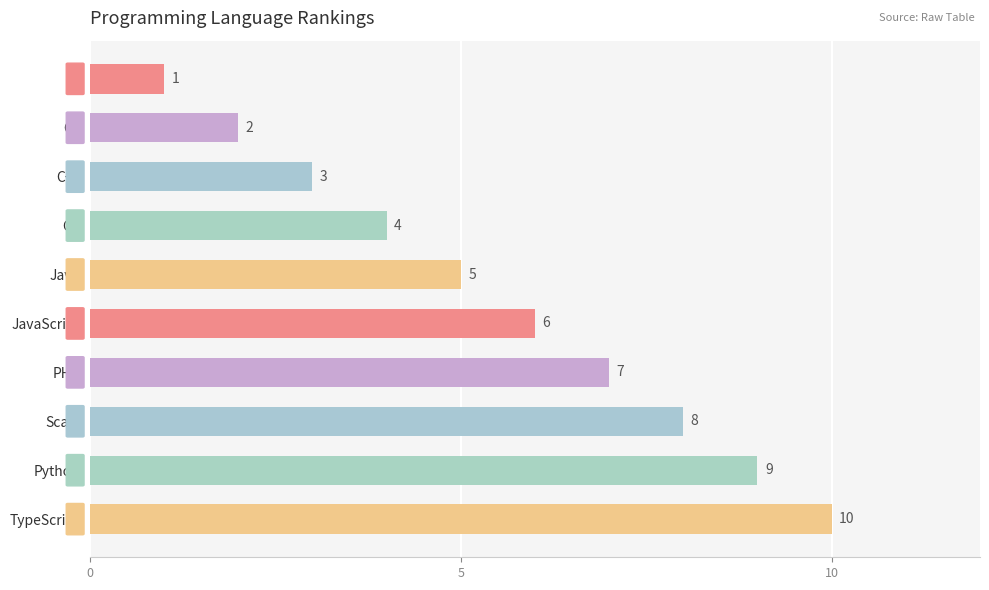

What is the label of the 9th bar from the top?

Python